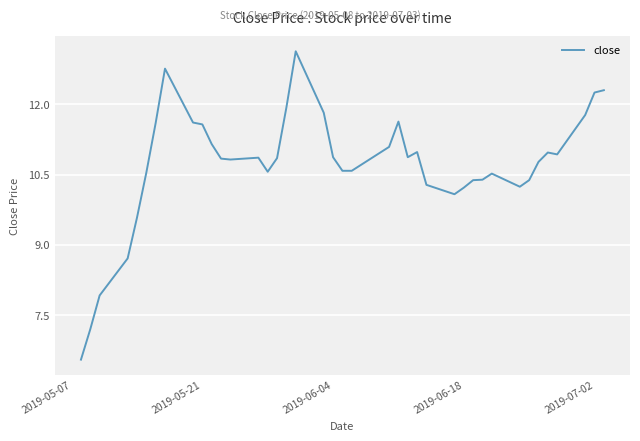

What is the maximum value shown in the chart?

13.1